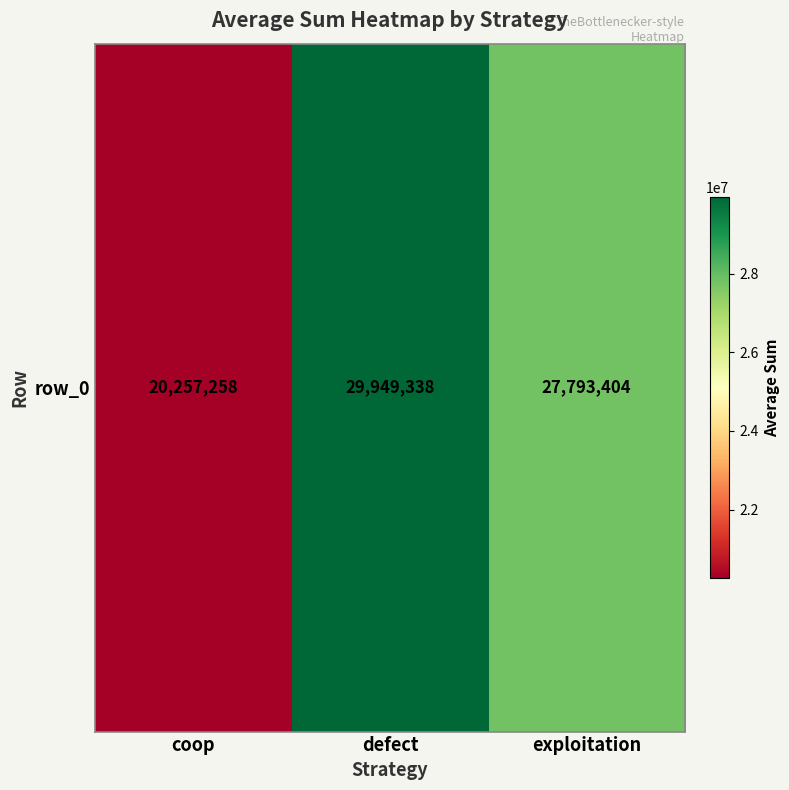

What is the smallest value displayed?

20257258